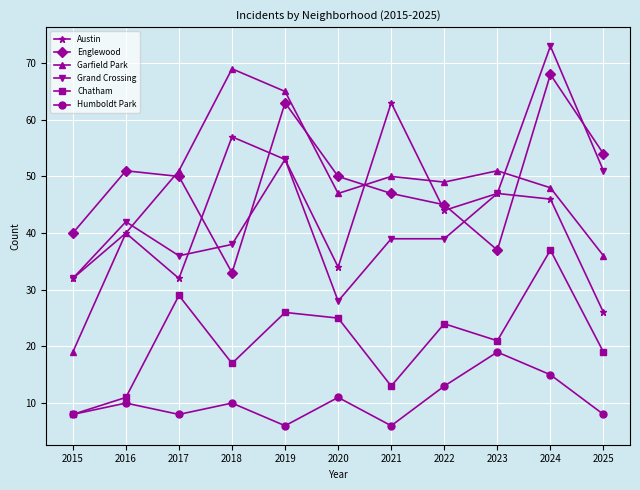

What is the difference between the highest and lowest values at 2020?

39